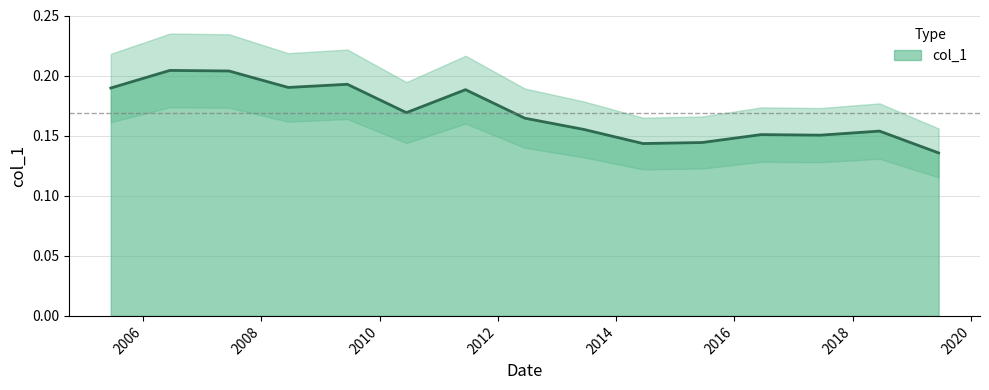

How many values are between 0 and 1?

15